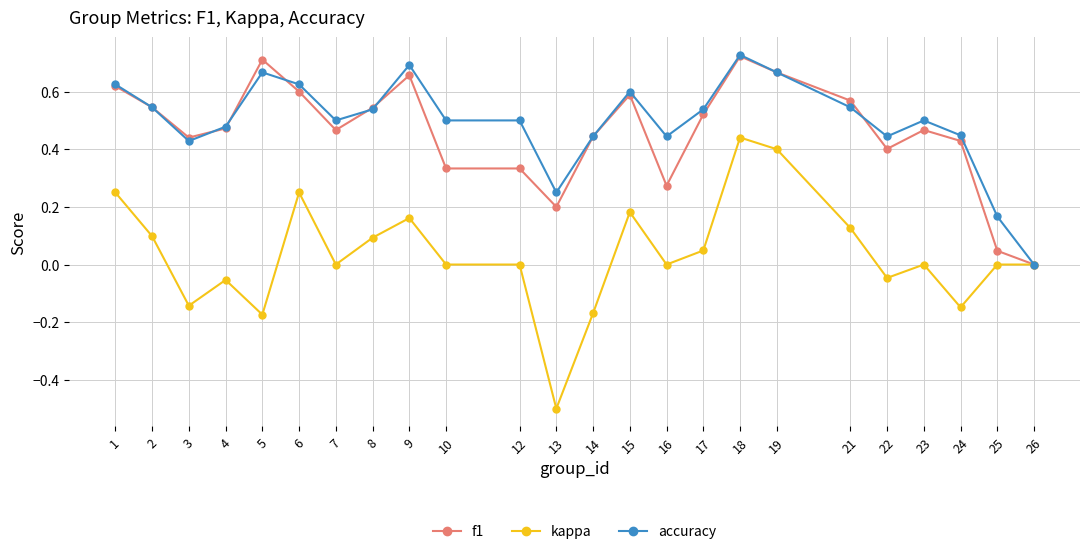

Count the number of categories in the chart.

24